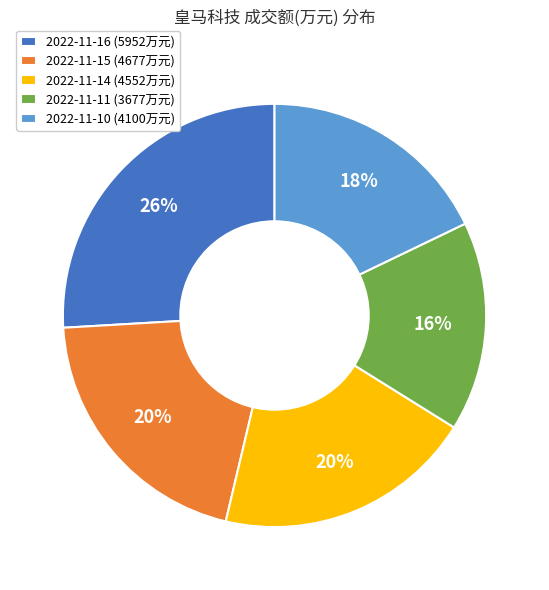

What is the smallest slice in the pie chart?

2022-11-11